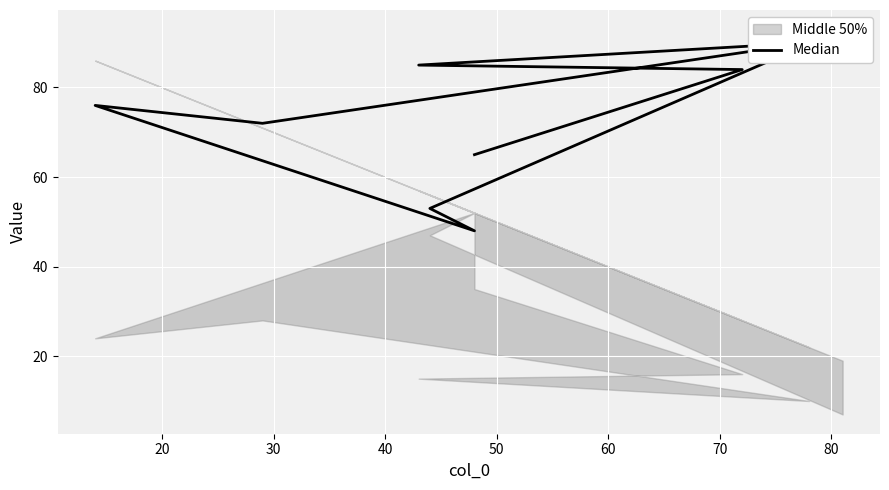

Is it true that the value at 50 is 117?

False